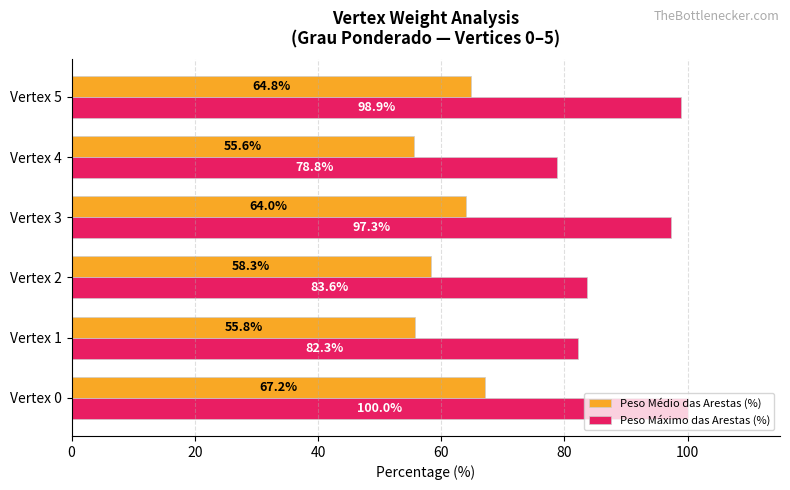

At which label does Peso Médio das Arestas (%) reach its minimum?

Vertex 4